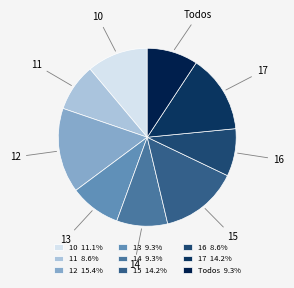

Is there a majority slice in this chart?

No